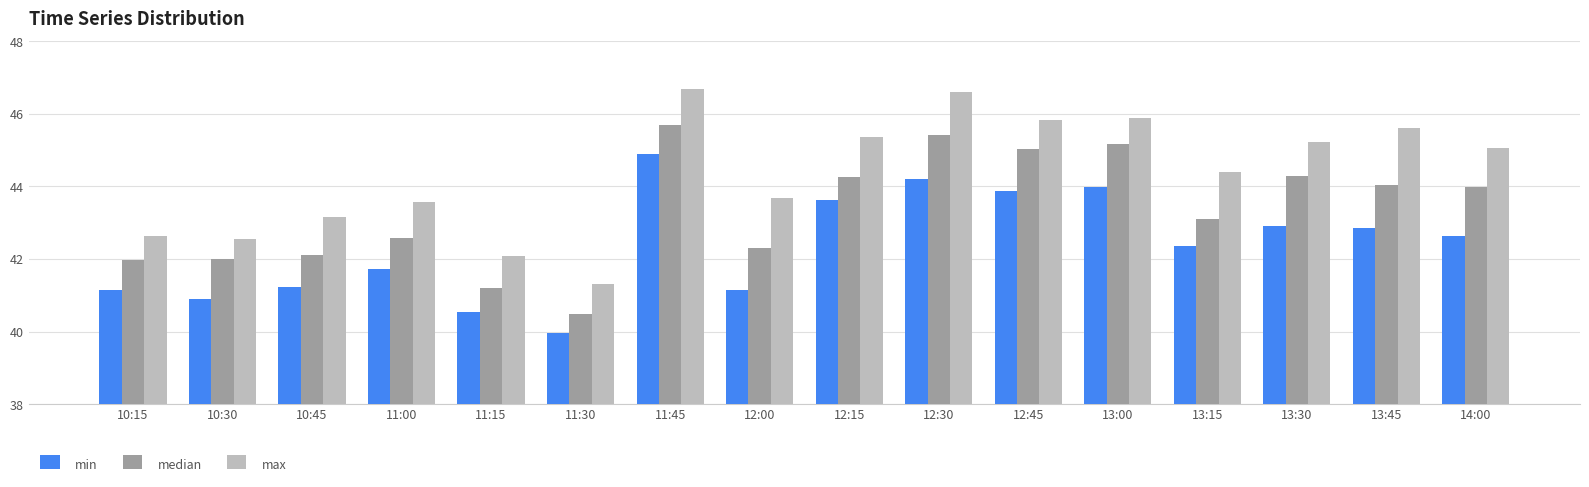

How many data points in median are above 43?

9